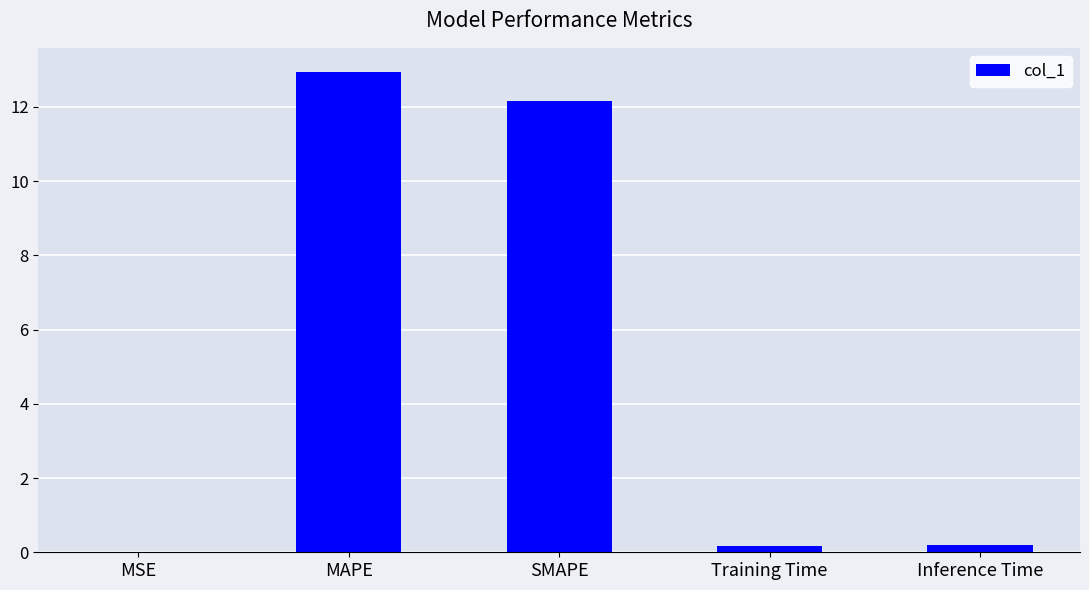

What is the sum of all values?

25.5